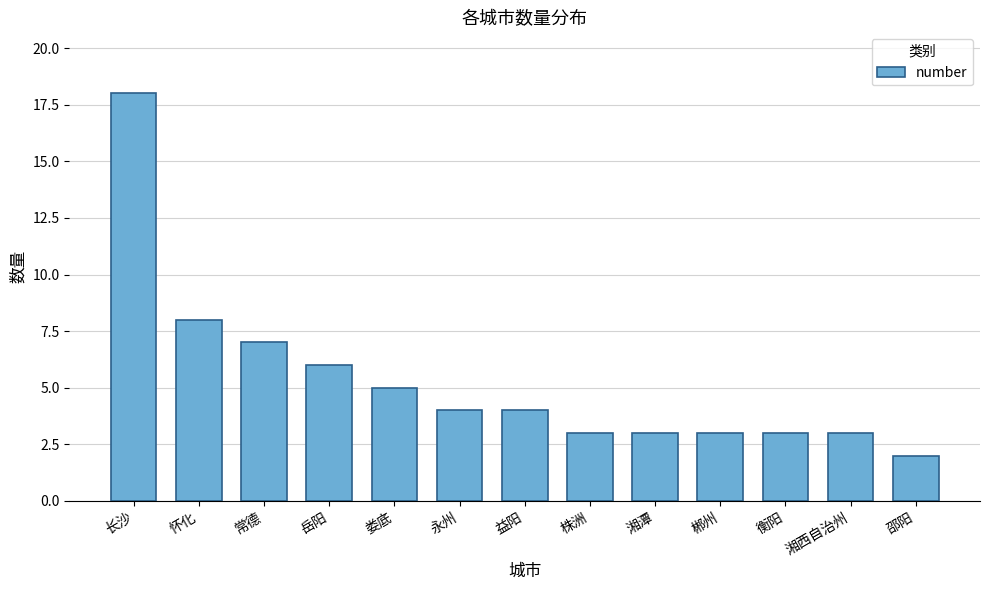

Which label corresponds to the smallest value in the chart?

邵阳